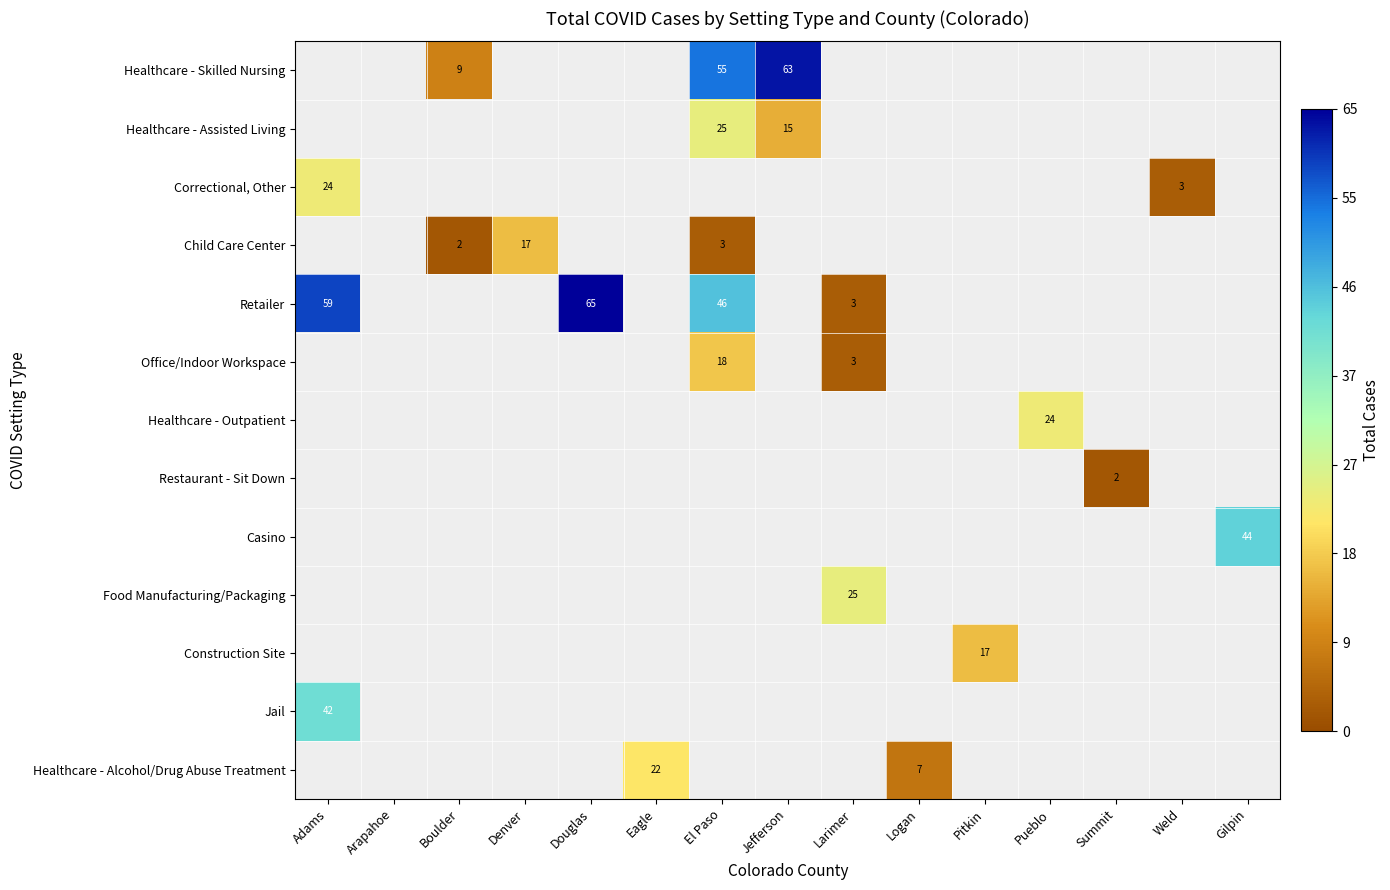

The Casino series shows 44 at Gilpin. True or false?

True